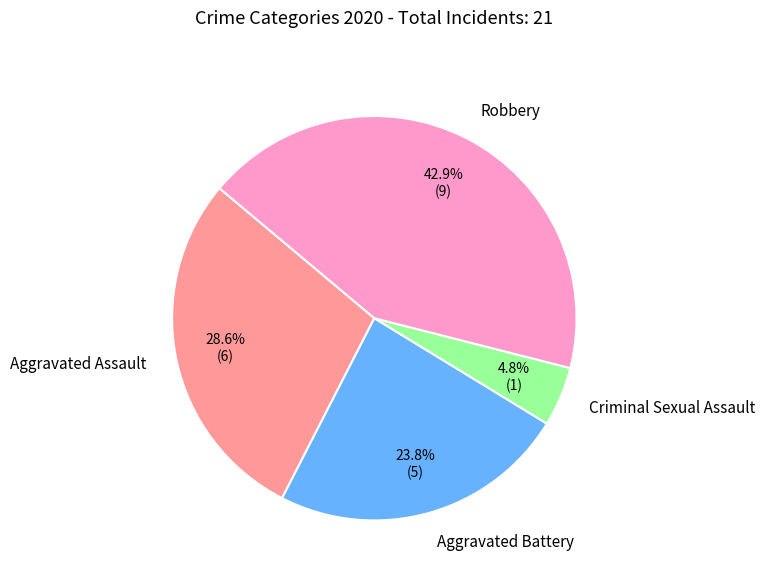

How many slices are in this pie chart?

4